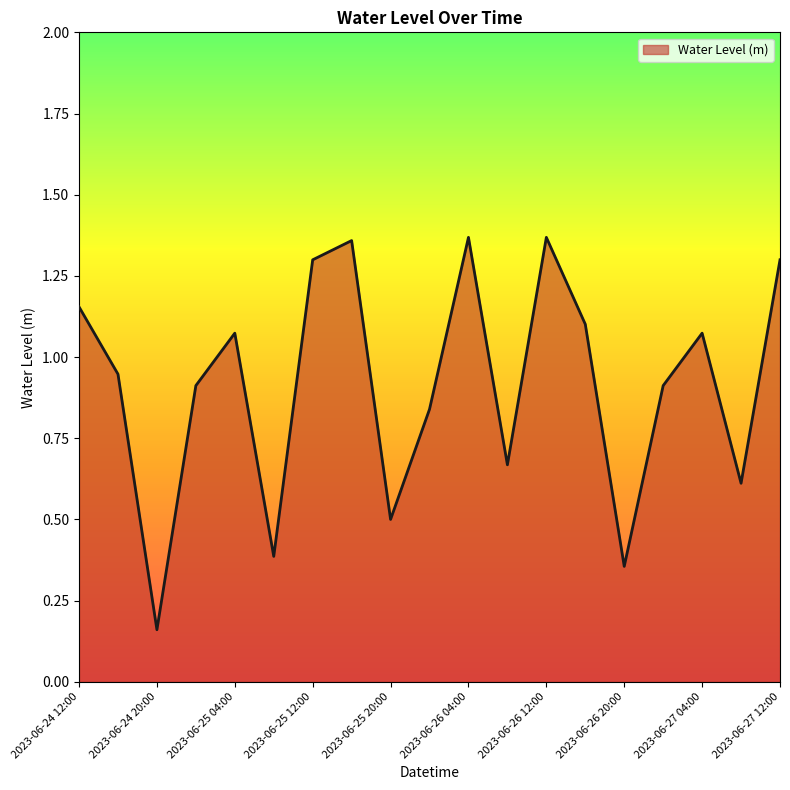

List the labels in order of value, largest first.

2023-06-26 04:00, 2023-06-26 12:00, 2023-06-25 16:00, 2023-06-25 12:00, 2023-06-27 12:00, 2023-06-24 12:00, 2023-06-26 16:00, 2023-06-25 04:00, 2023-06-27 04:00, 2023-06-24 16:00, 2023-06-25 00:00, 2023-06-27 00:00, 2023-06-26 00:00, 2023-06-26 08:00, 2023-06-27 08:00, 2023-06-25 20:00, 2023-06-25 08:00, 2023-06-26 20:00, 2023-06-24 20:00